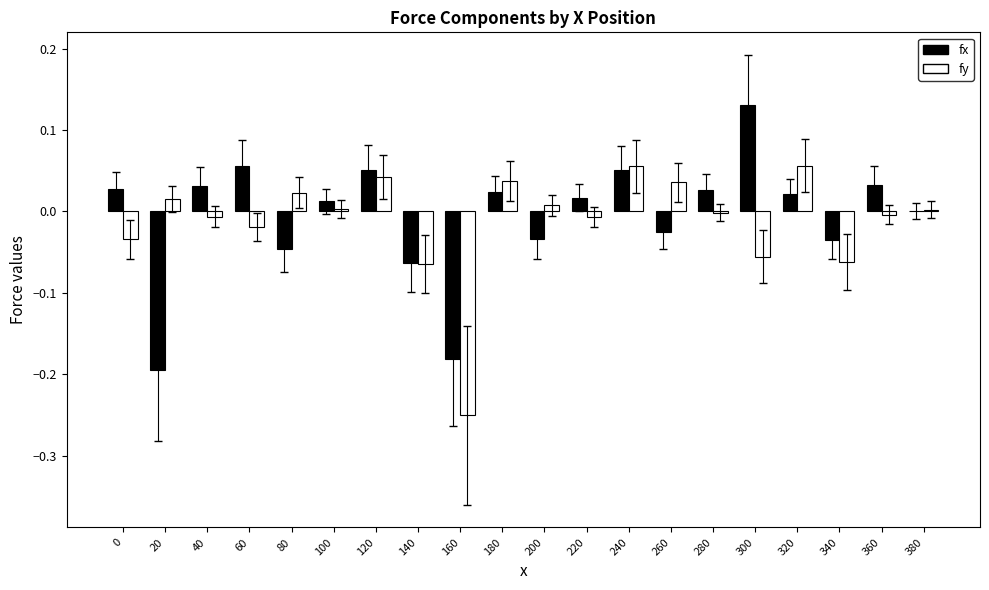

Between 140 and 200, which series saw the biggest shift?

fy